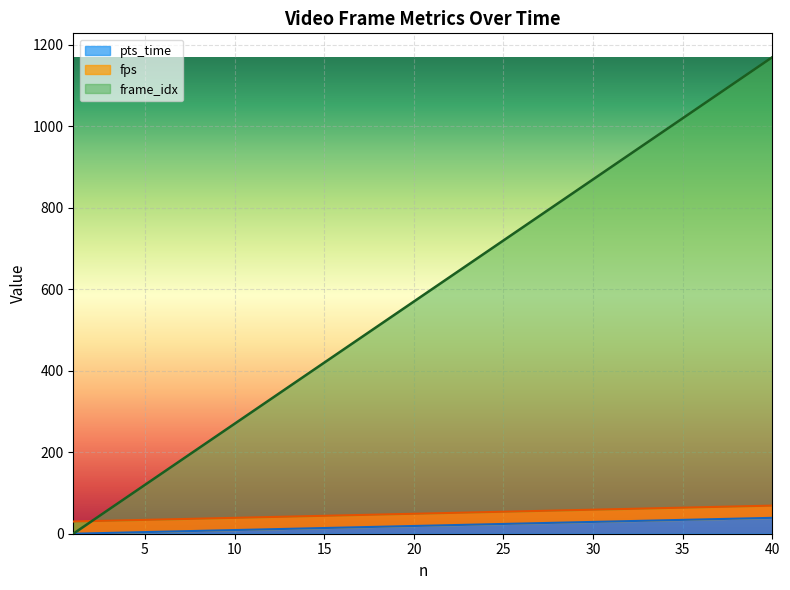

True or false: frame_idx has more than 1 points higher than both neighbors.

False